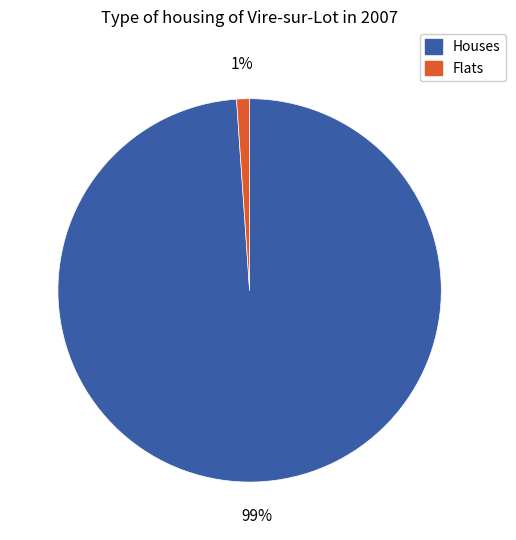

To the nearest percent, what is the difference between the Houses and Flats slice percentages?

98%